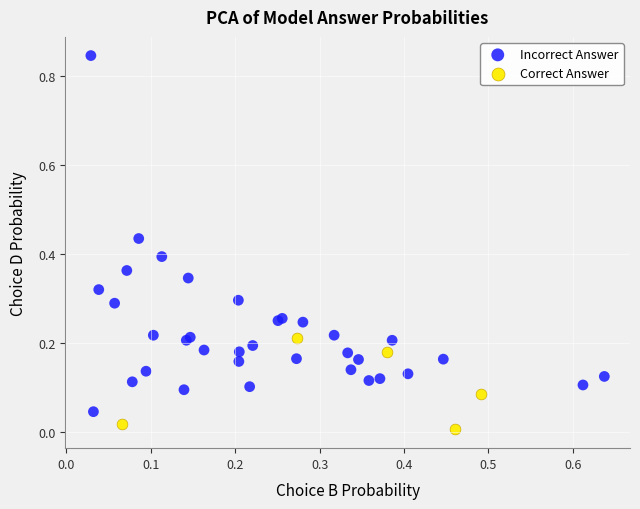

Which series reaches the minimum Y coordinate?

Correct Answer